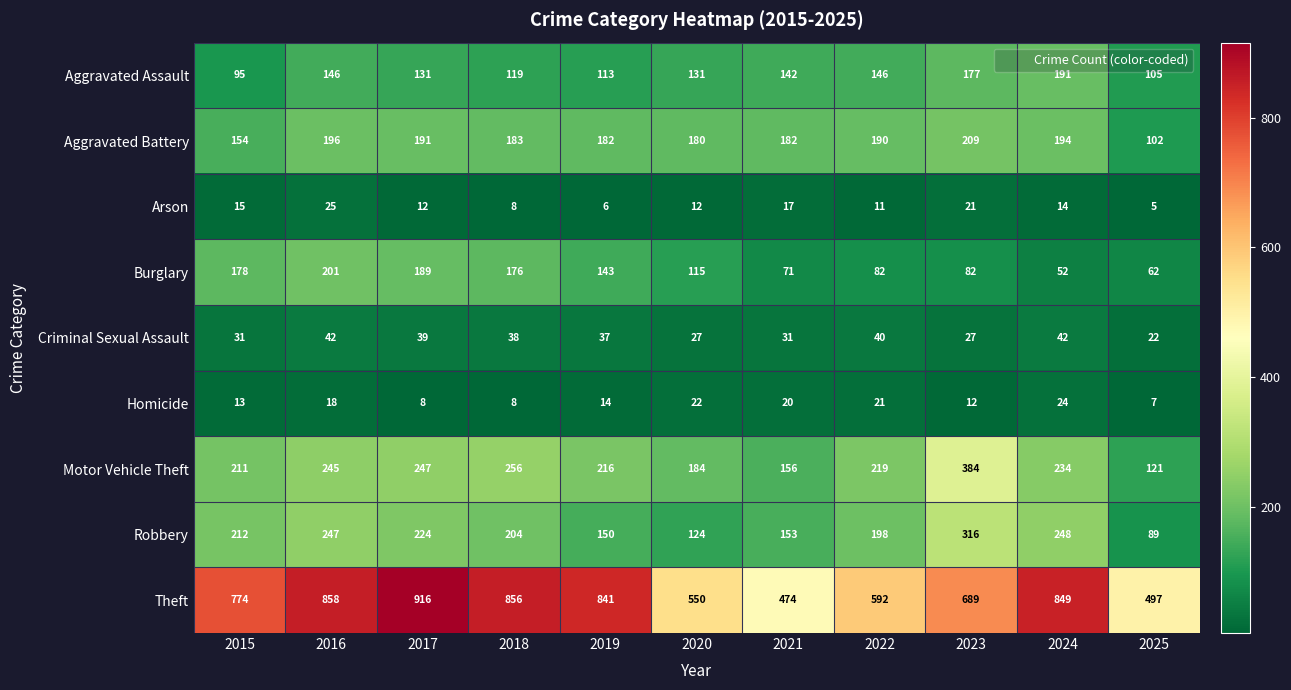

What is the difference between the maximum and second lowest values in the Robbery series?

192